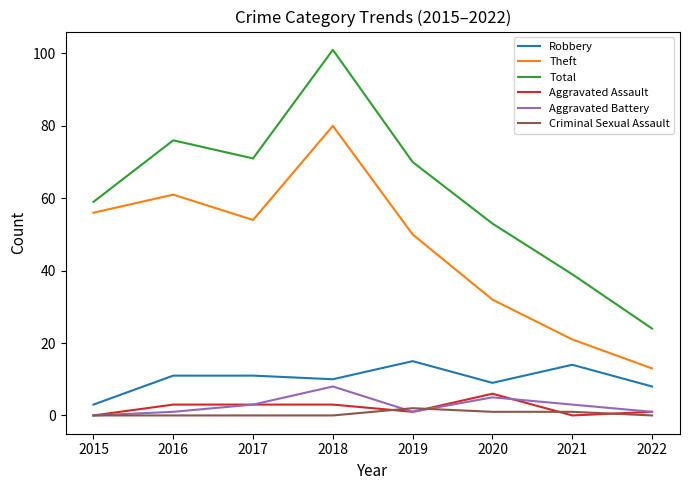

True or false: Theft has a value of 31 at 2019.

False